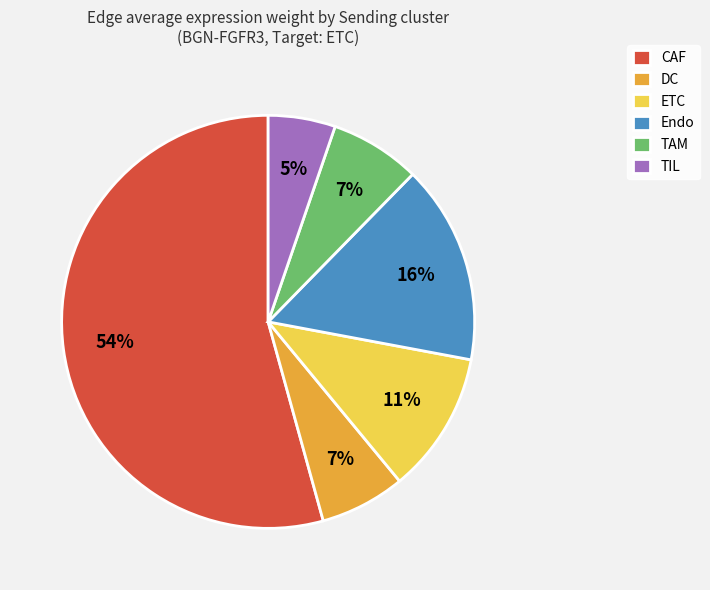

What is the largest slice in the pie chart?

CAF